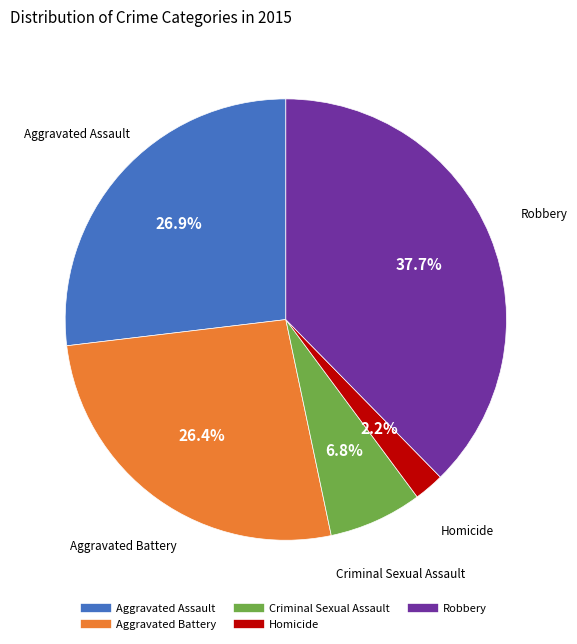

What is the largest slice in the pie chart?

Robbery